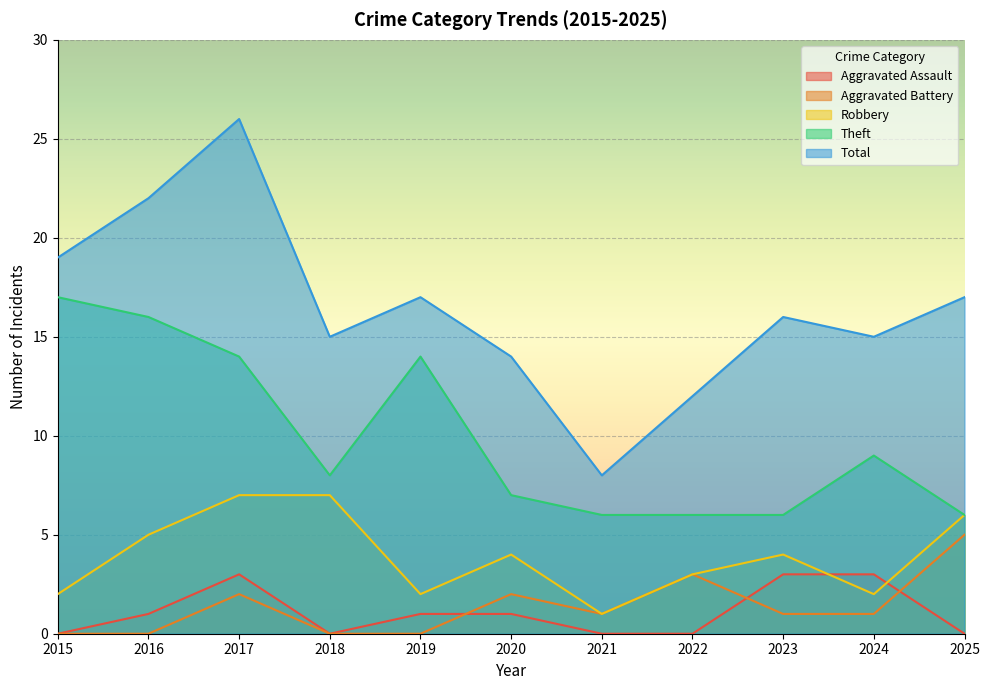

At which category does Robbery reach its first local valley?

2019